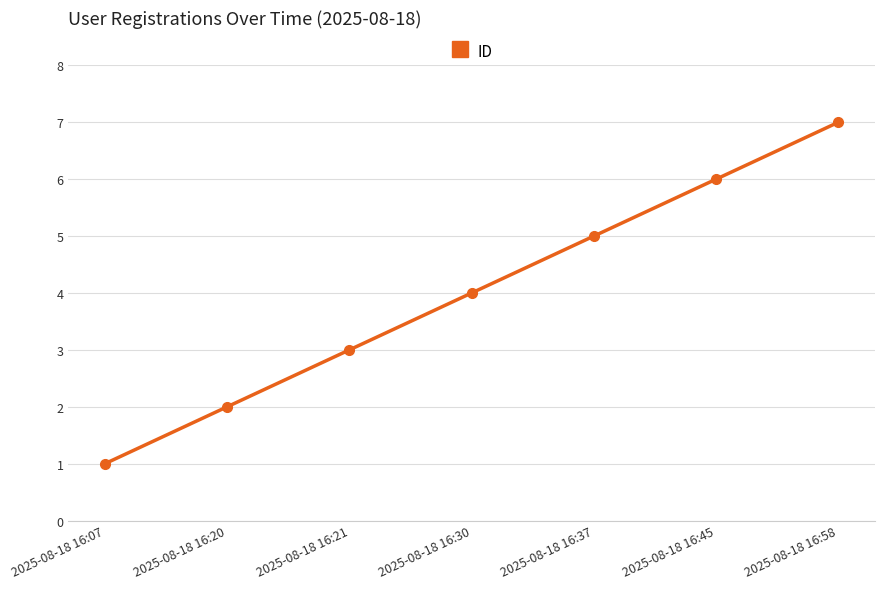

True or false: there are more than 1 points higher than both neighbors.

False